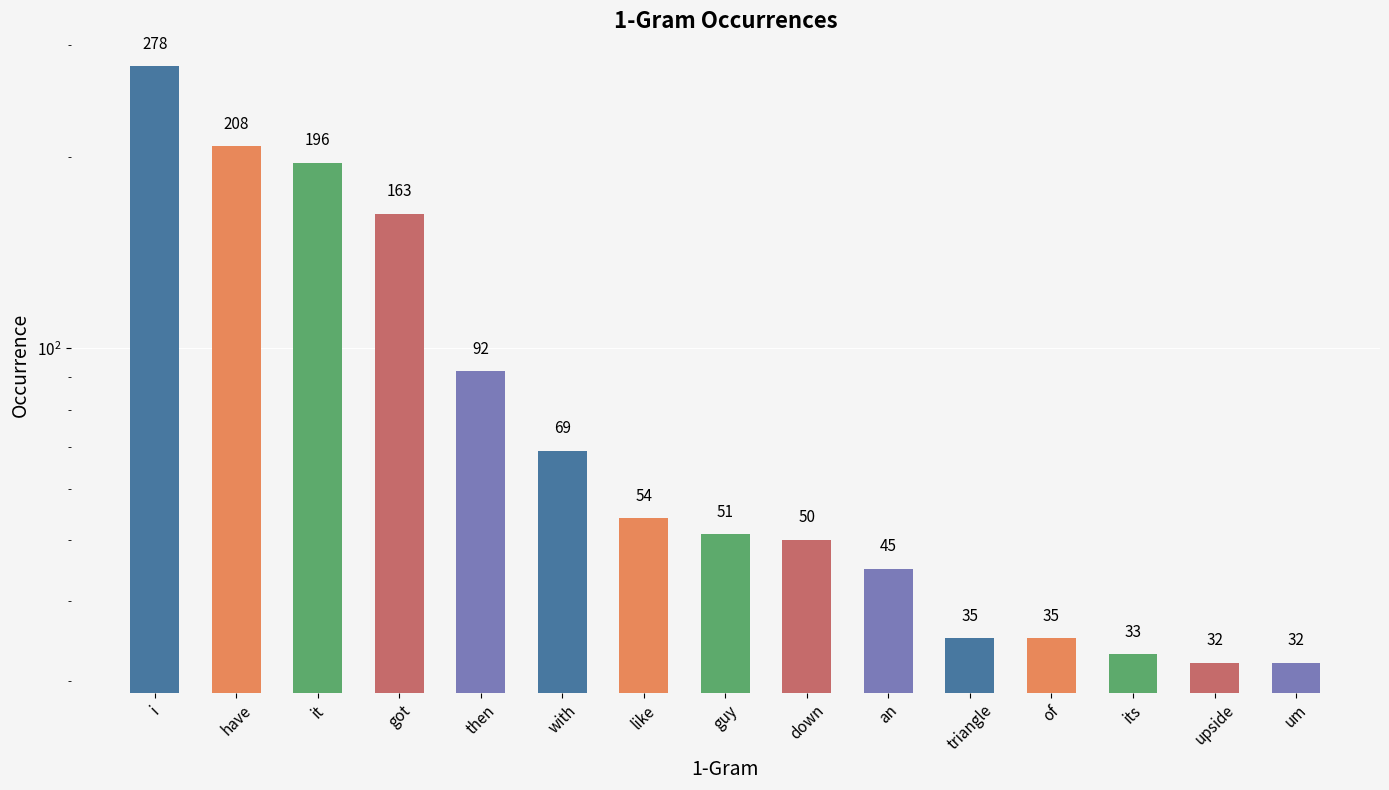

What is the average value?

92